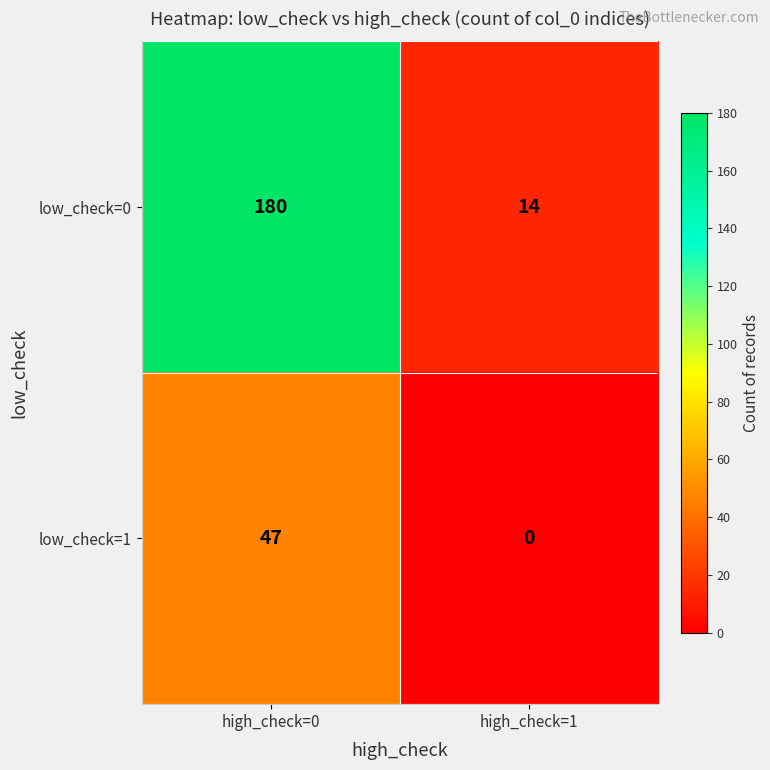

Is it true that low_check=1 equals 11 at high_check=0?

False